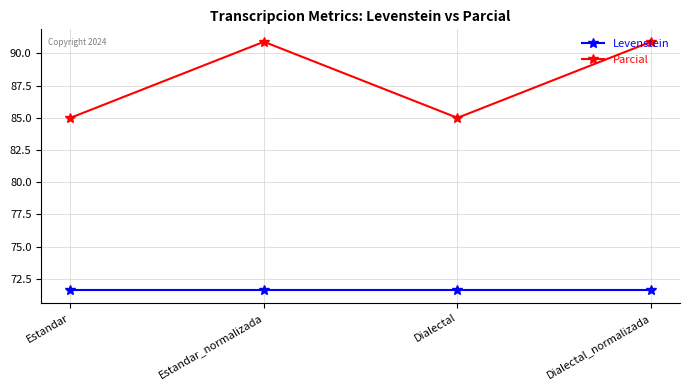

What is the greatest value displayed?

90.9